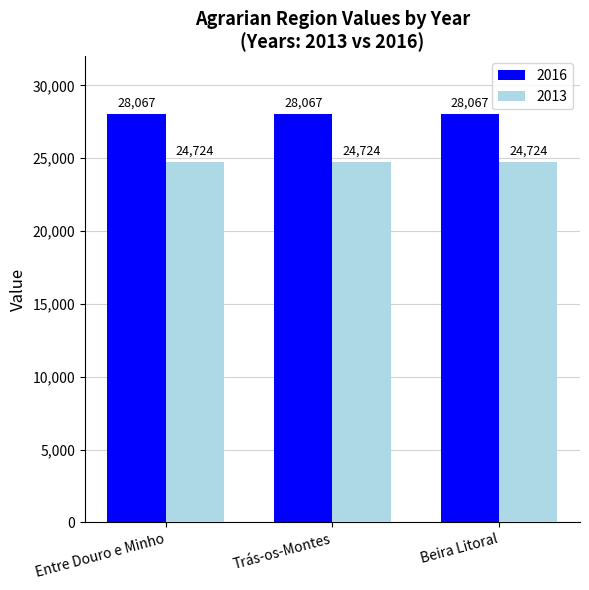

True or false: 2013 has a value of 8162 at Beira Litoral.

False